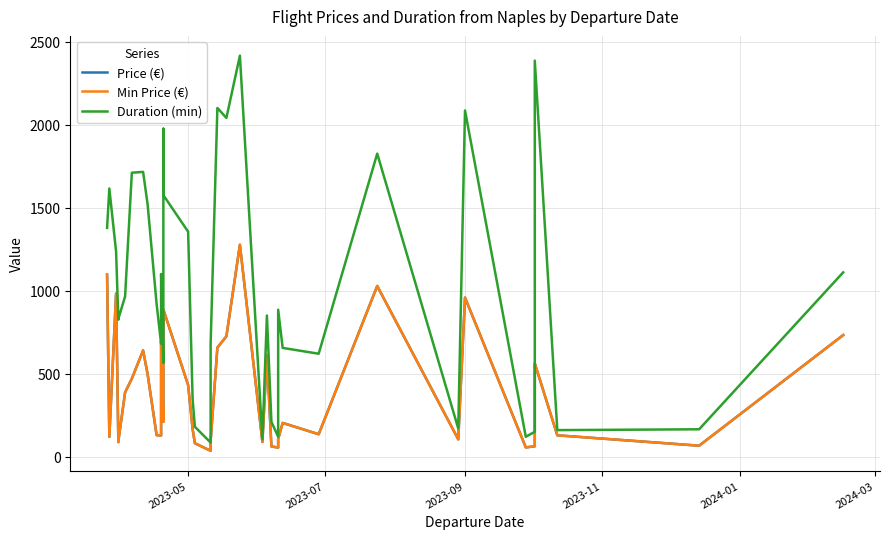

What is the highest value of the Price (€) series?

1276.1